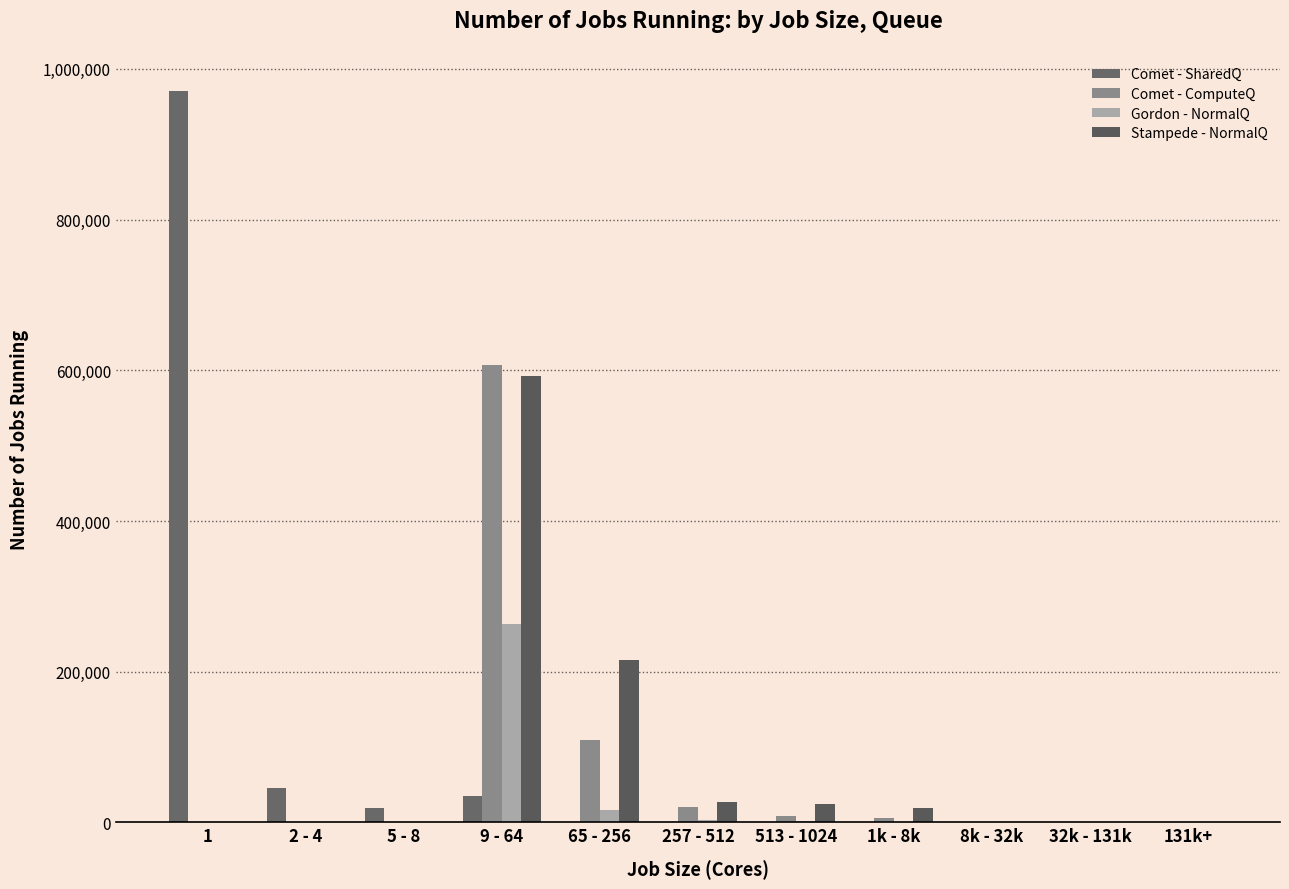

Which series has the largest total across all categories?

Comet - SharedQ